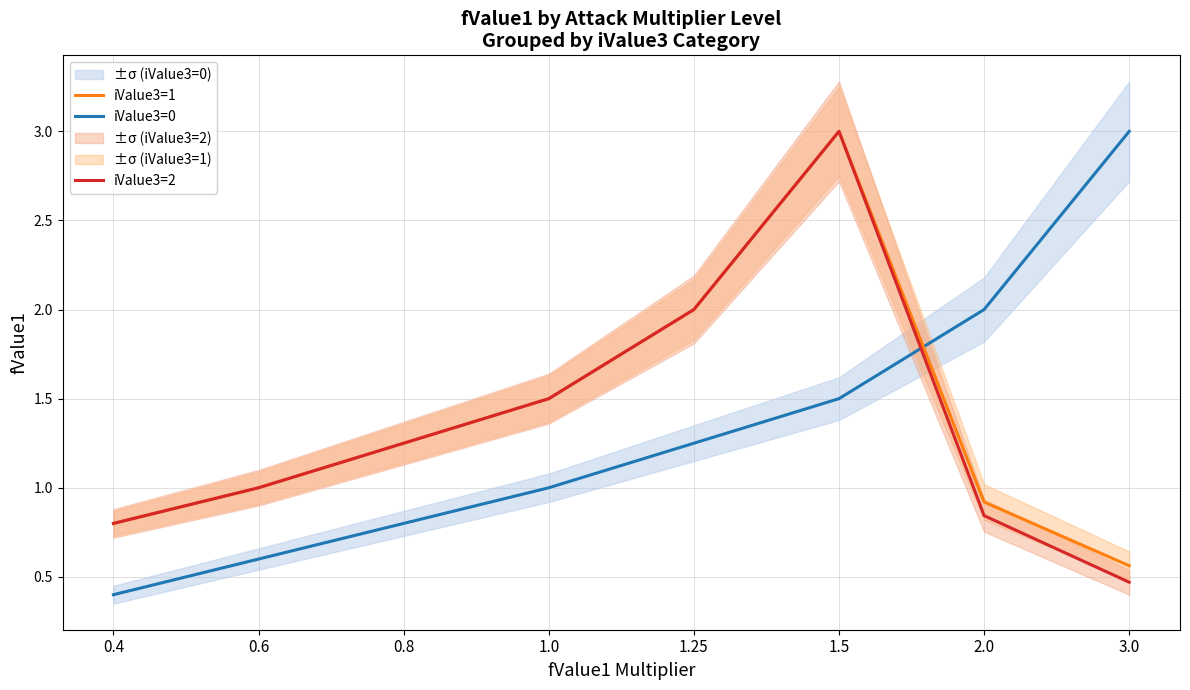

What are all the series names shown in the legend?

iValue3=0, iValue3=1, iValue3=2